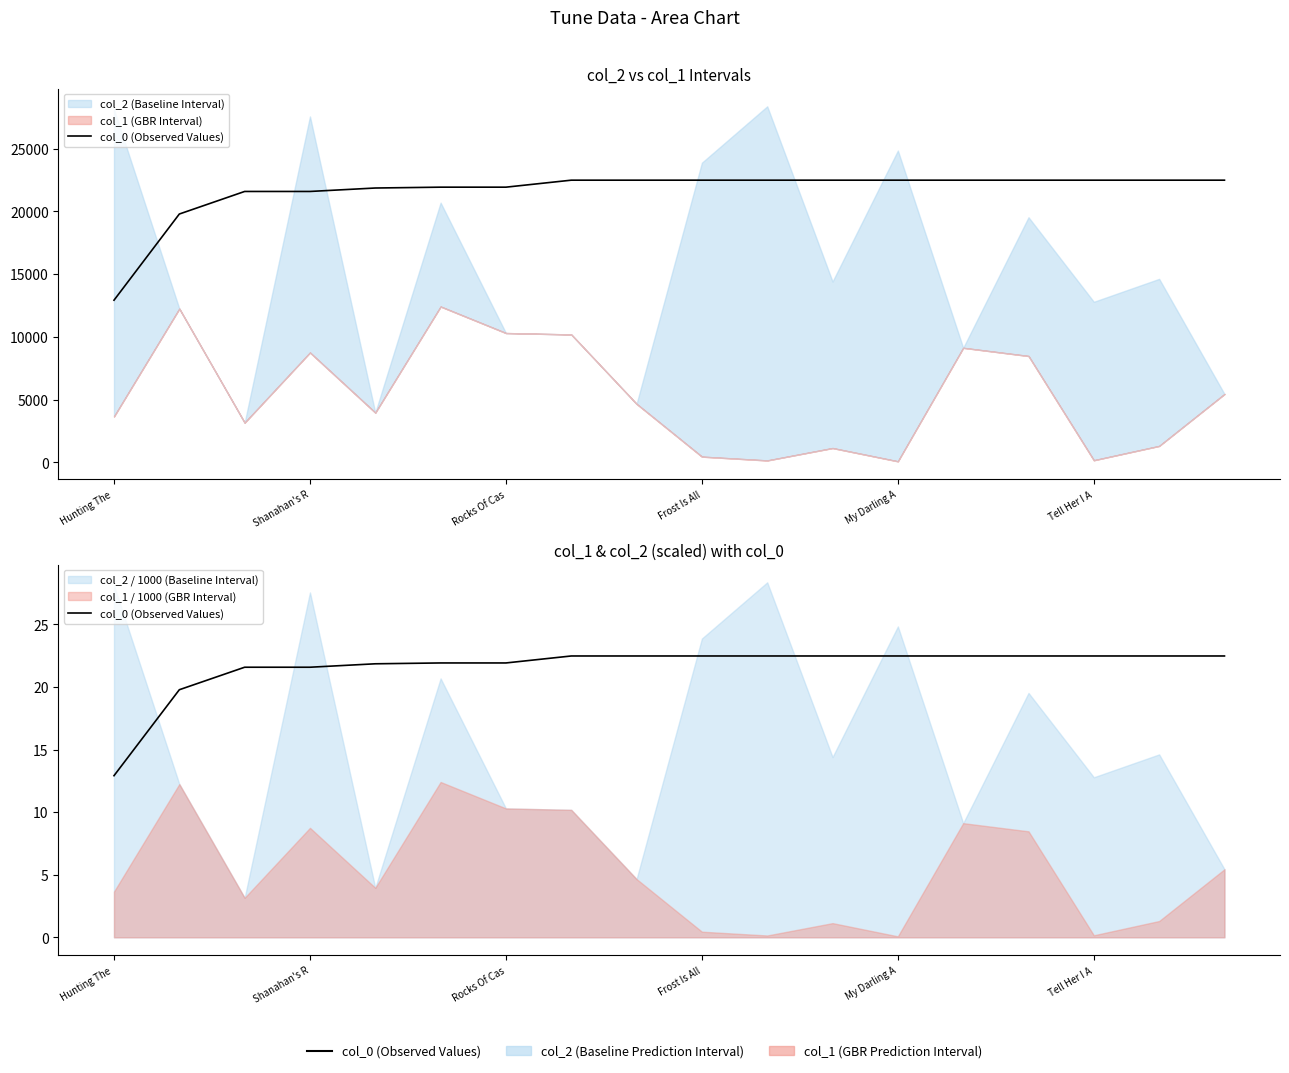

What is the difference between the maximum and minimum values?

9.6